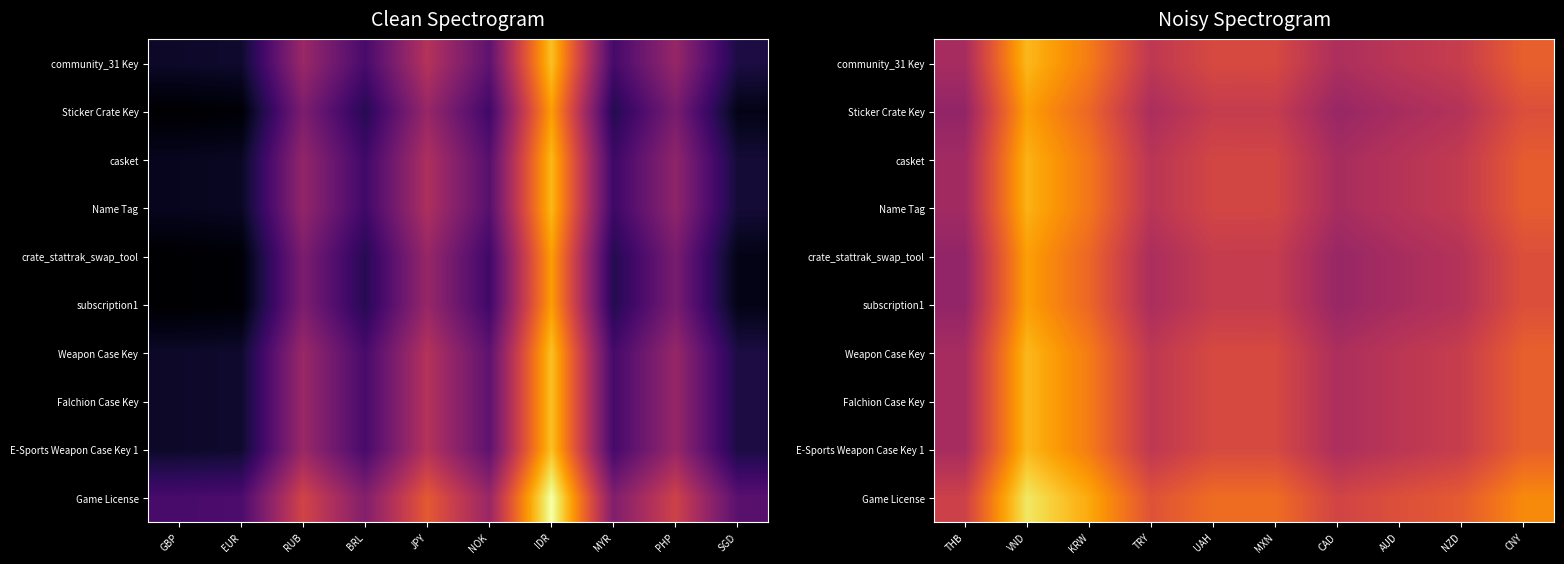

What is the sum of the Sticker Crate Key values at CAD and NZD?

18.1